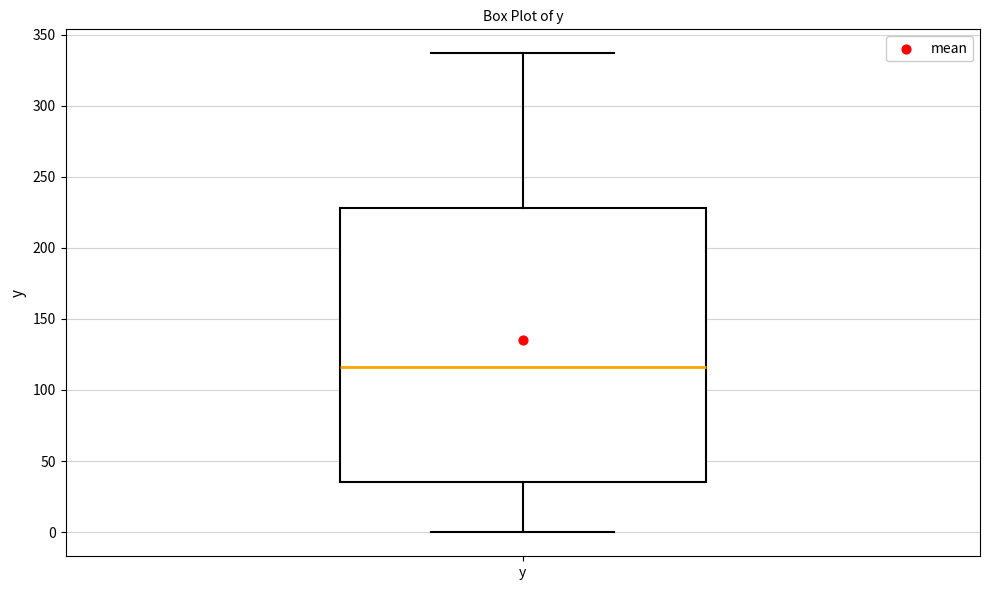

Read this box plot against the y-axis: the position of the median line, the range covered by the box, and the ends of both whiskers. The values are not printed on the chart, so give them approximately, as read against the axis.

median 115, box 35 to 230, whiskers 0 to 335